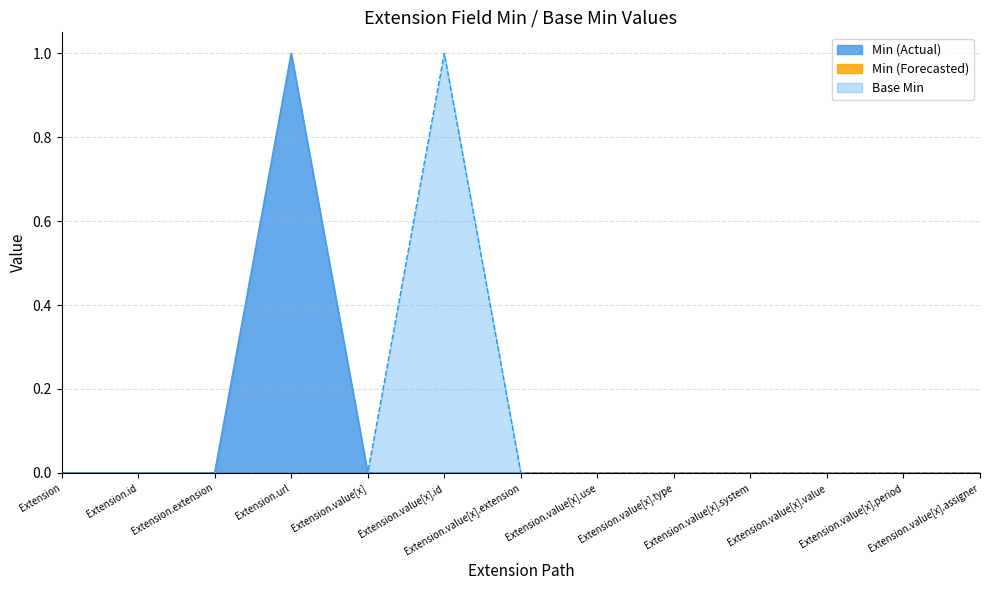

Is it true that the value at Extension.value[x].use is 0?

True